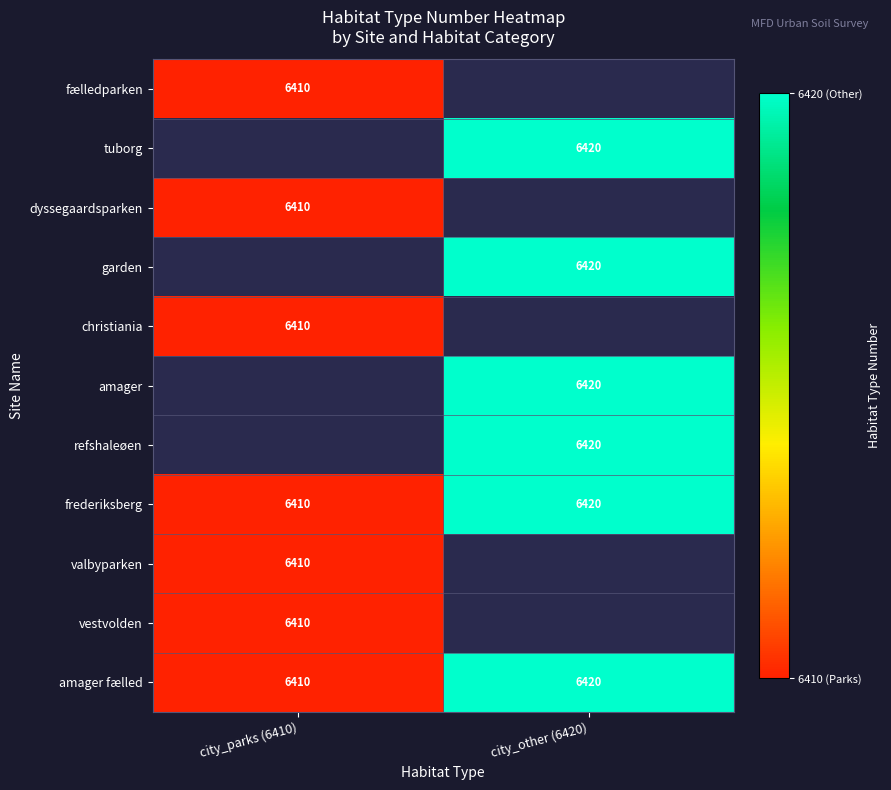

List the labels in order of frederiksberg value, largest first.

city_other (6420), city_parks (6410)